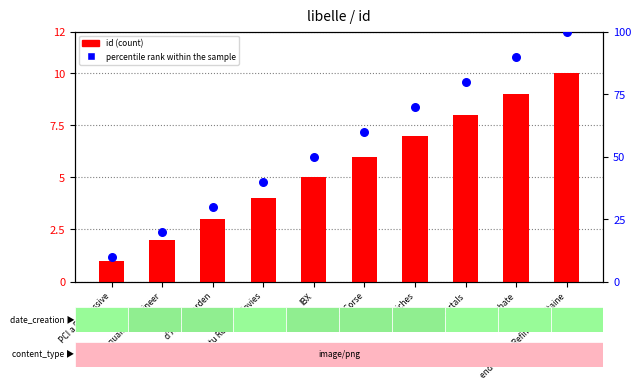

Which series has the largest total across all categories?

percentile rank within the sample